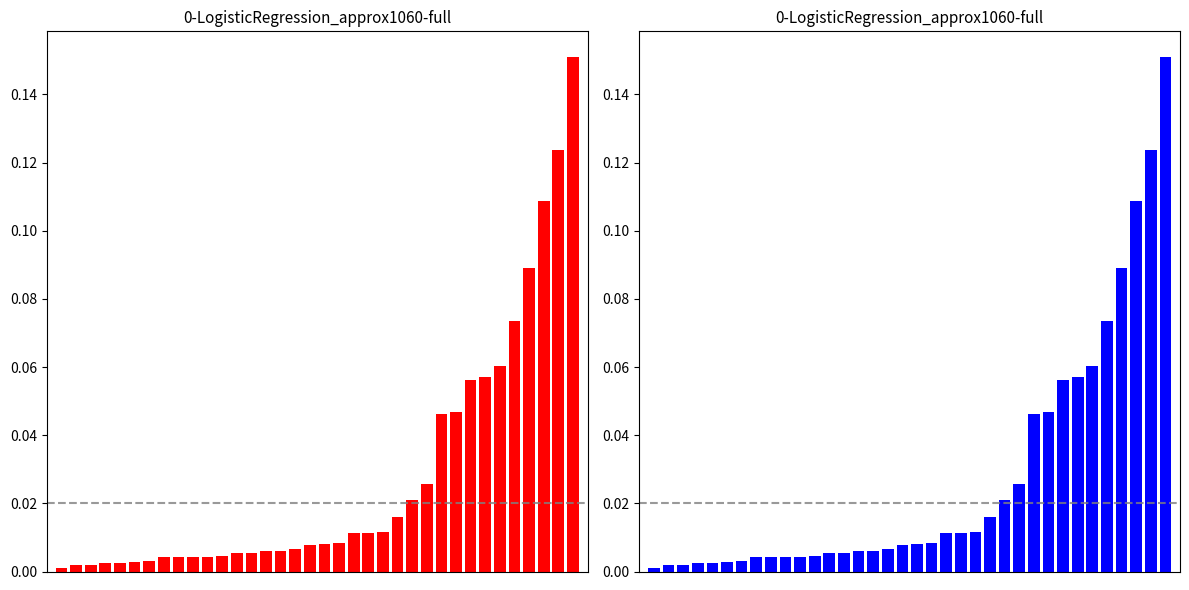

What is the value of the Edge average expression derived specificity bar at the 33rd from the left?

0.1